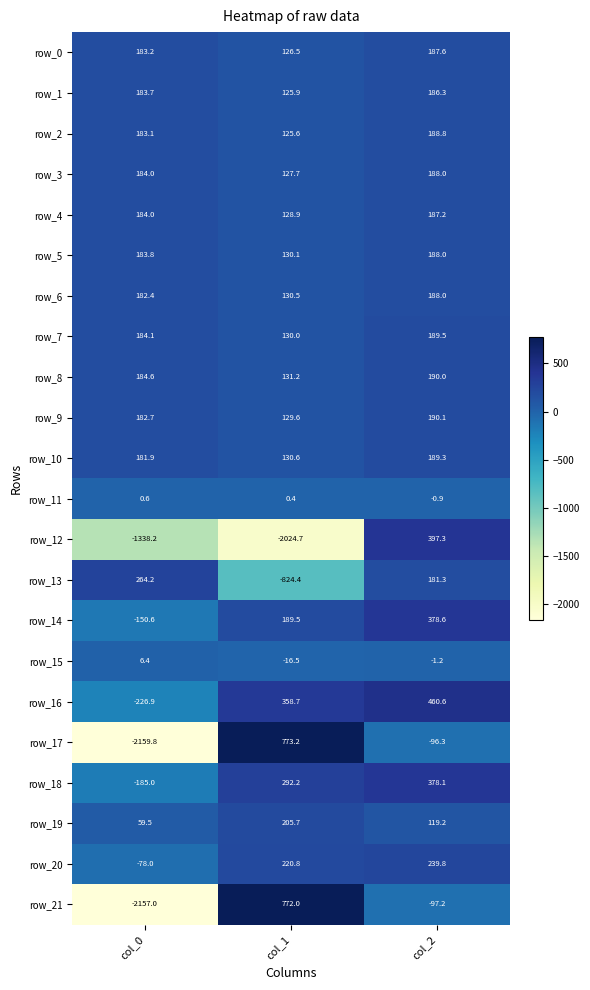

What is the sum of all row_7 values?

503.6